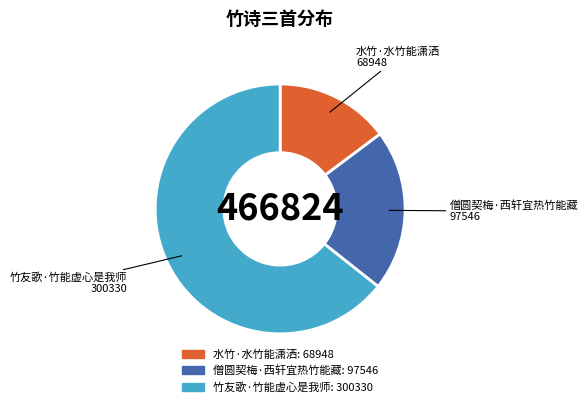

How many segments does this pie chart have?

3